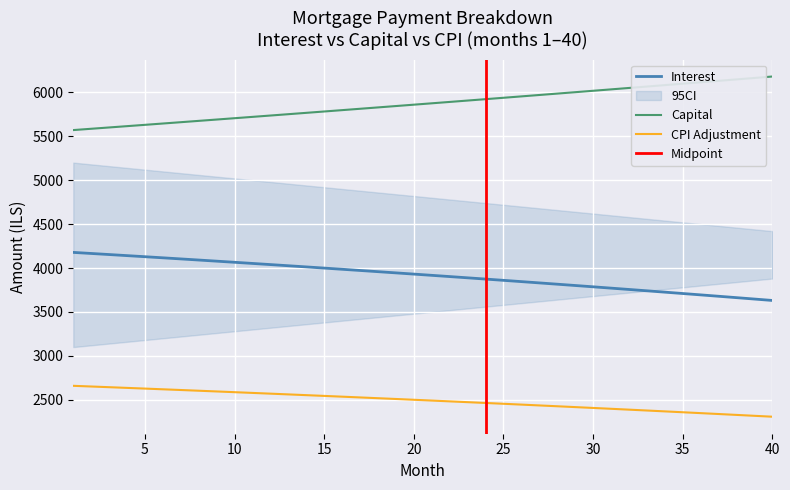

List the series in order of their overall mean, lowest first.

cpi, interest, capital